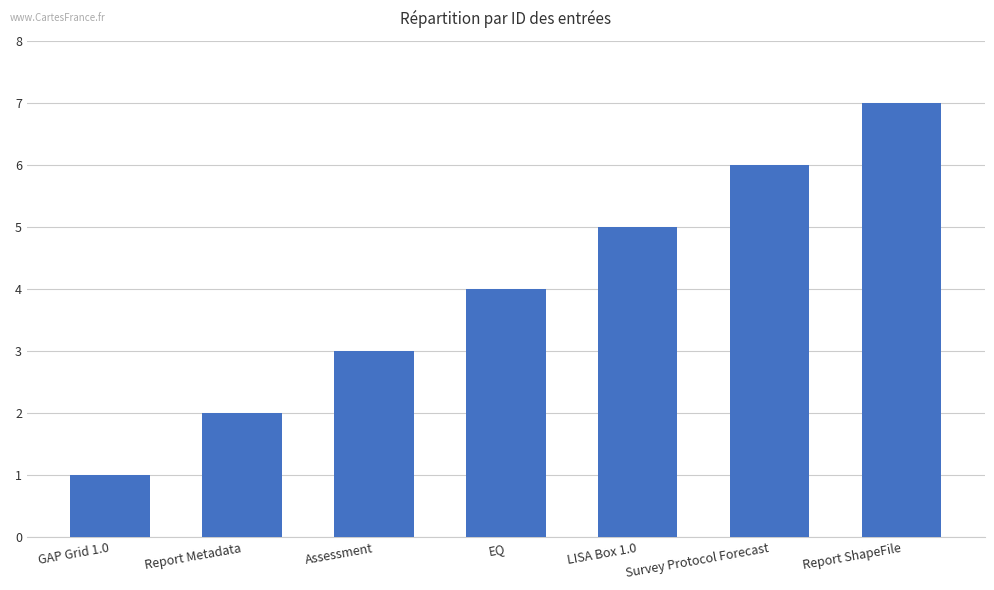

How many bars are there in total?

7